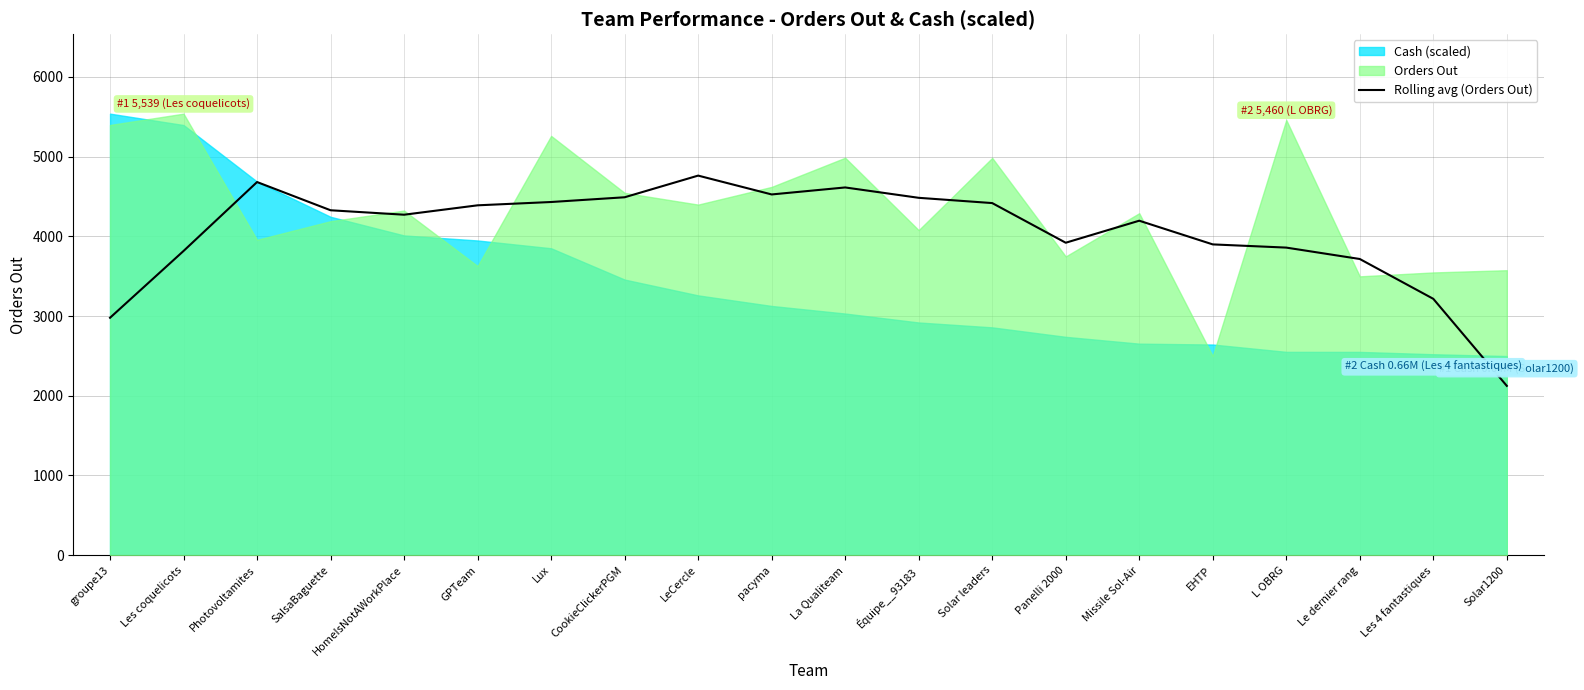

List the labels in order of value, largest first.

LeCercle, Photovoltamites, La Qualiteam, pacyma, CookieClickerPGM, Équipe__93183, Lux, Solar leaders, GPTeam, SalsaBaguette, HomeIsNotAWorkPlace, Missile Sol-Air, Panelli 2000, EHTP, L OBRG, Les coquelicots, Le dernier rang, Les 4 fantastiques, groupe13, Solar1200